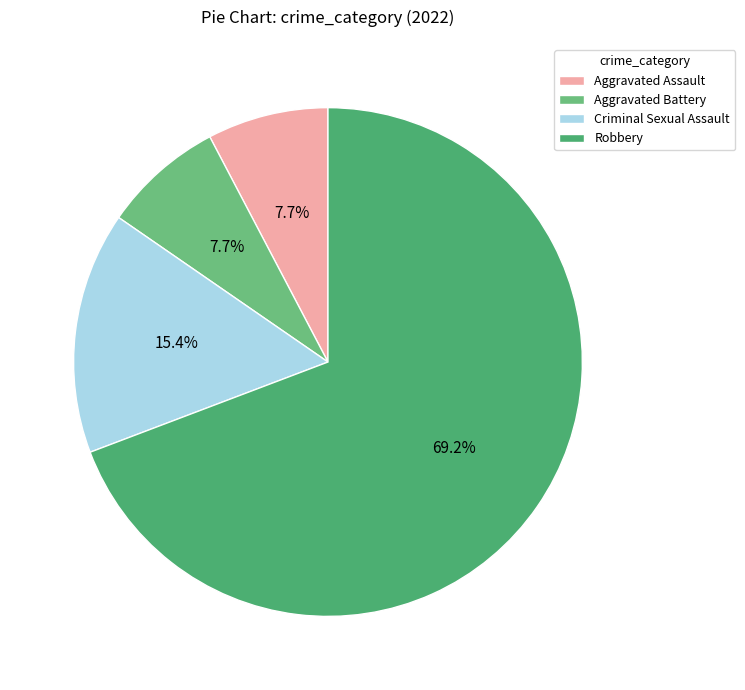

To the nearest percent, what is the difference between the largest and smallest slice percentages?

62%